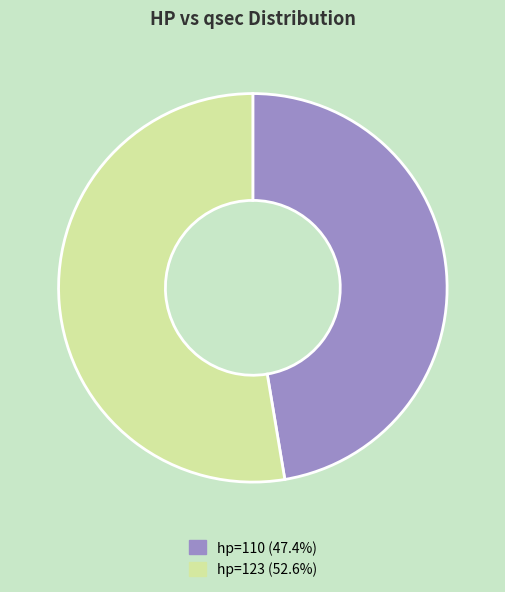

Is there any slice that represents more than half of the pie?

Yes